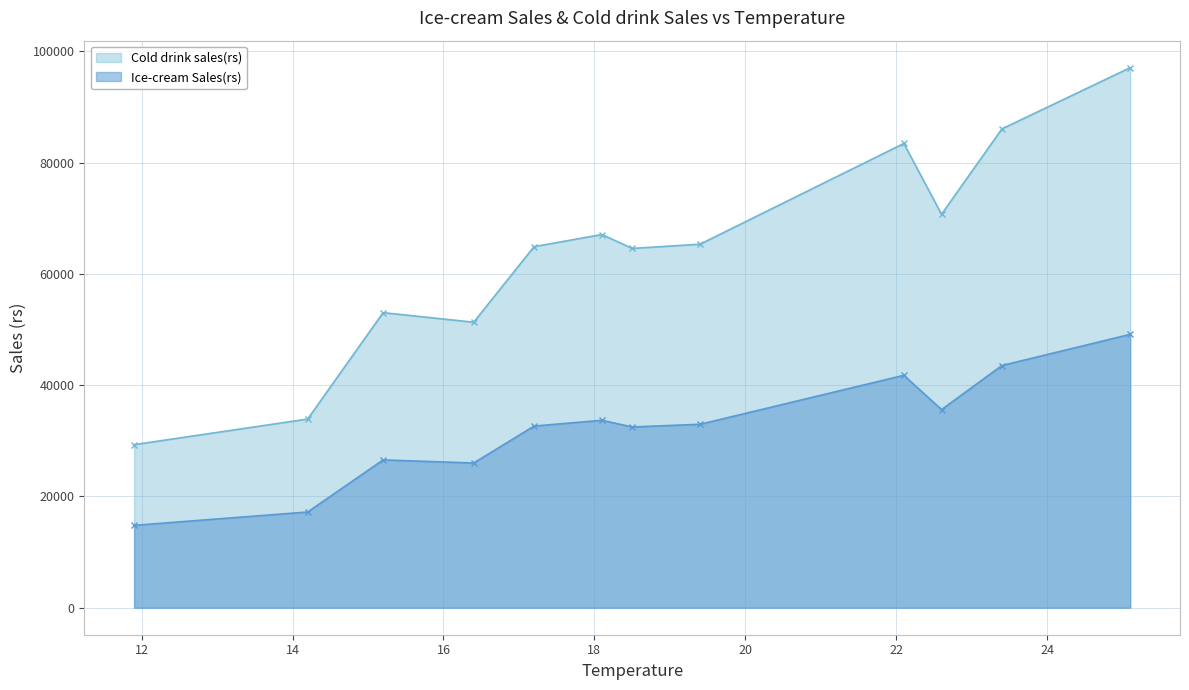

True or false: Cold drink sales(rs) has a value of 19148 at 6.

False